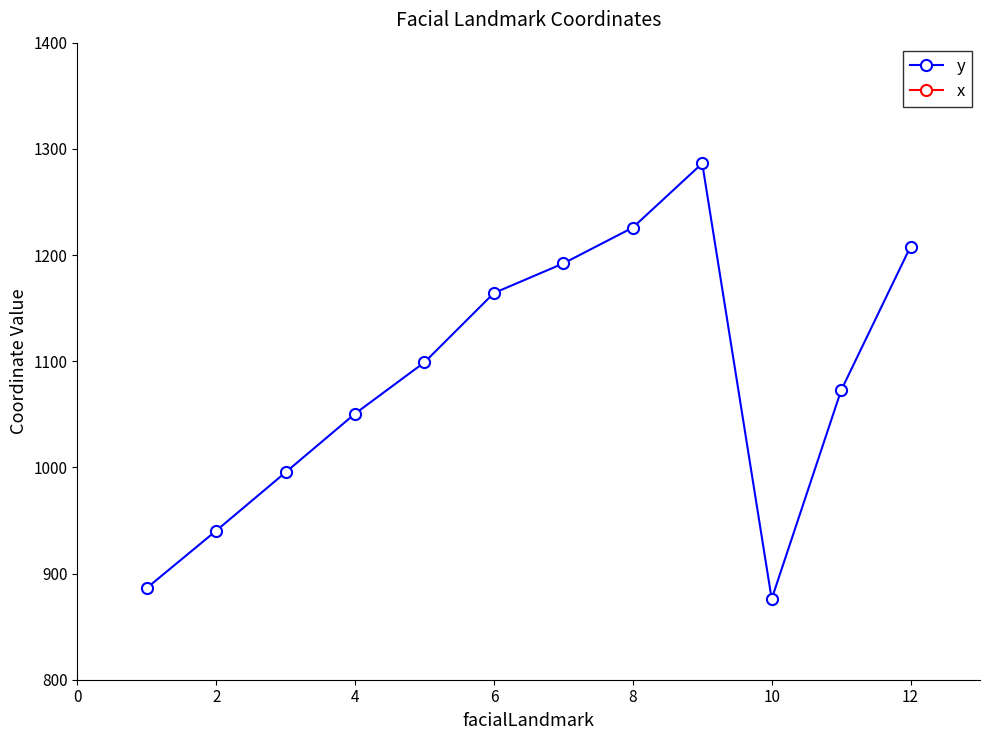

What are all the series names shown in the legend?

y, x